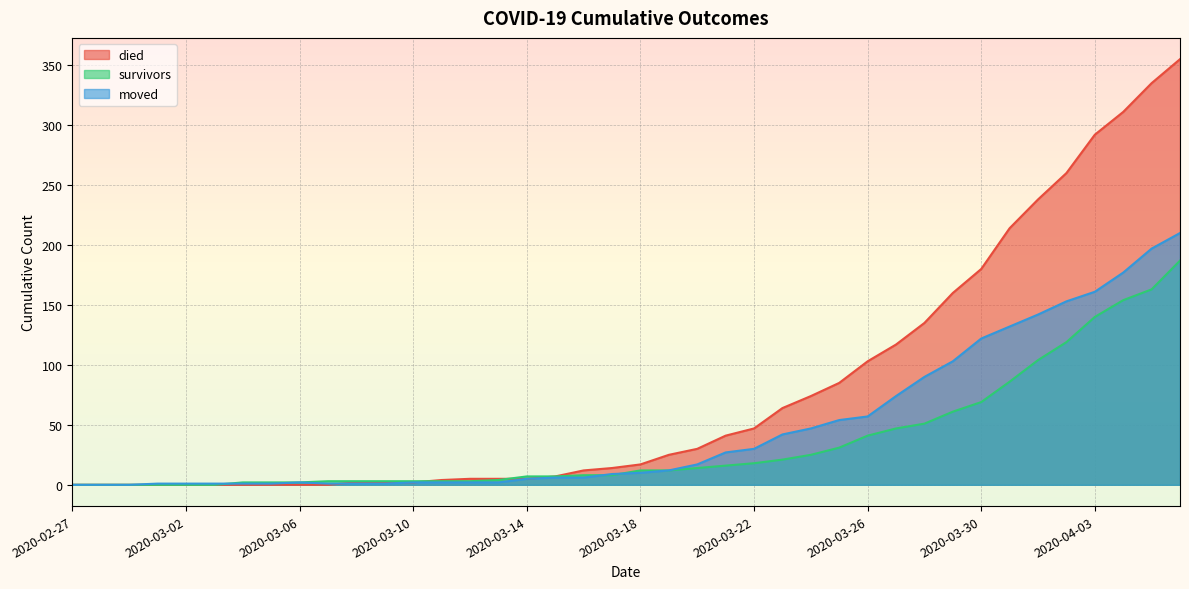

Does the chart display data point markers on the line(s)?

No